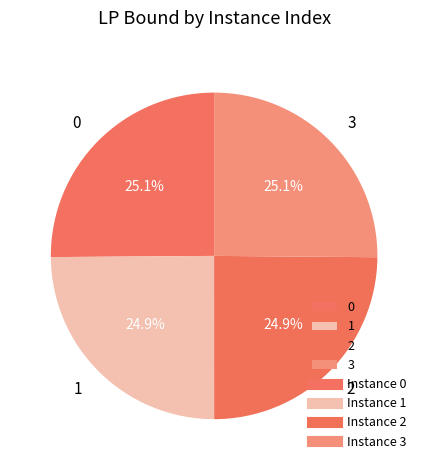

Approximately how many times larger is the value at 0 compared to 2?

1.0